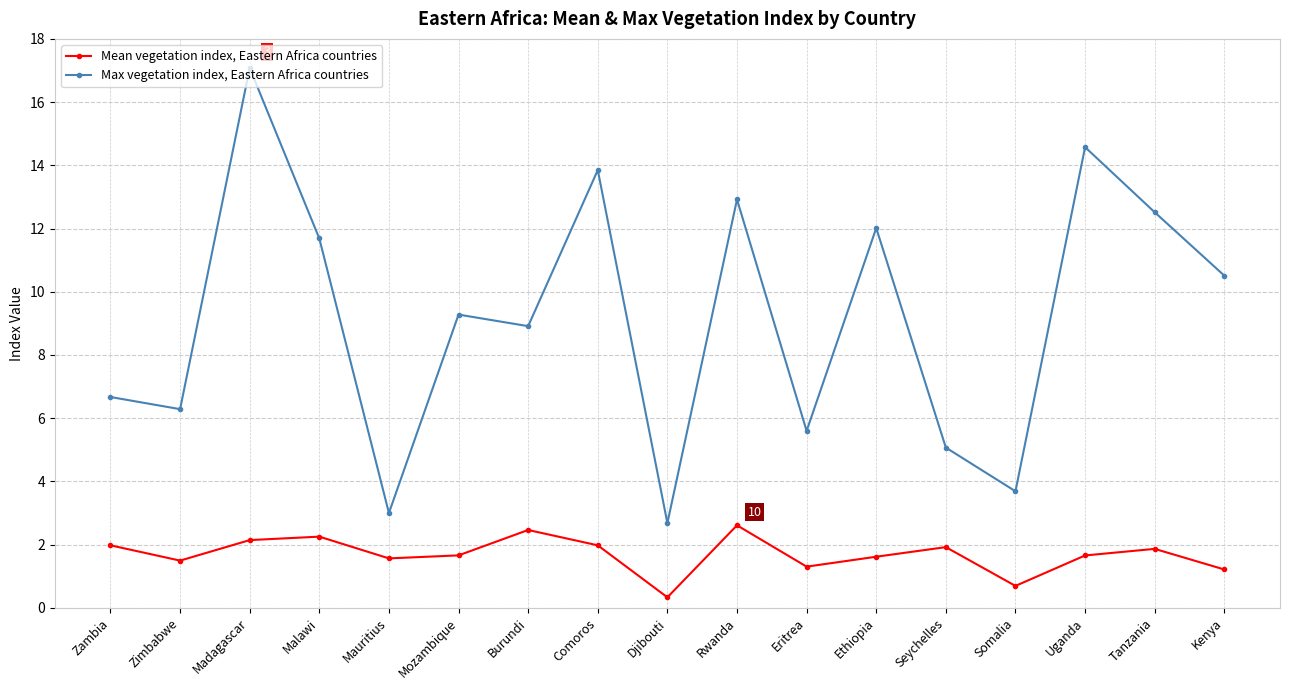

What is the difference between the highest and lowest values at Zambia?

4.7